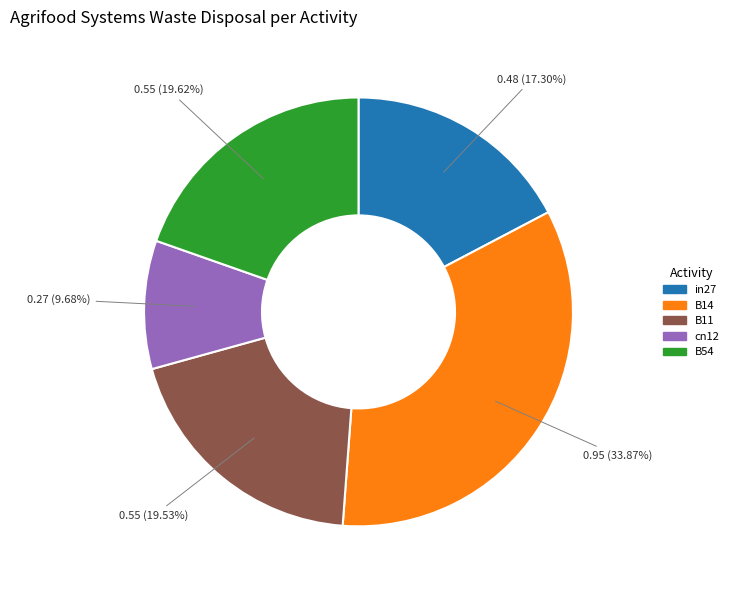

True or false: B11 accounts for 25% of the total.

False